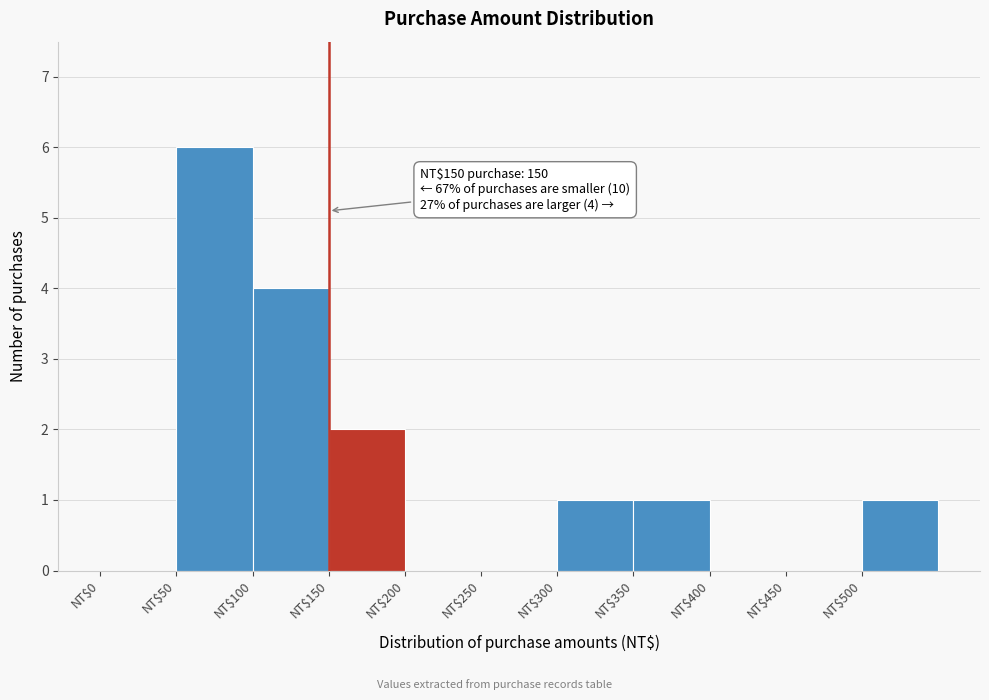

Over which range of the x-axis is the bar tallest?

50 to 100